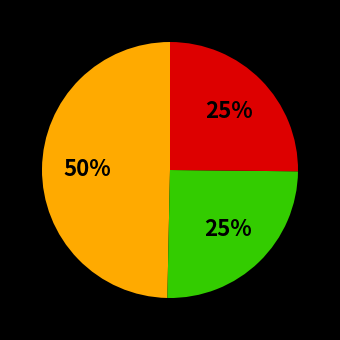

Is there a majority slice in this chart?

No